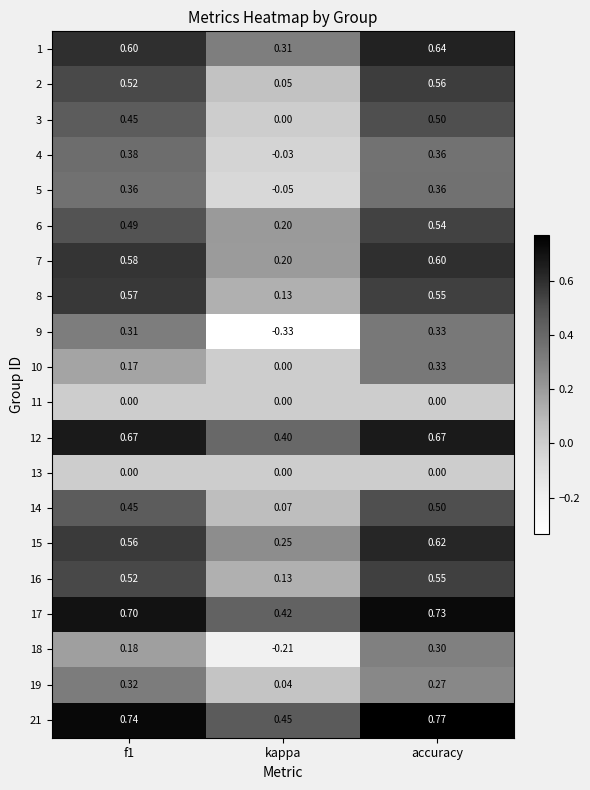

At how many categories does at least one series exceed 0?

3